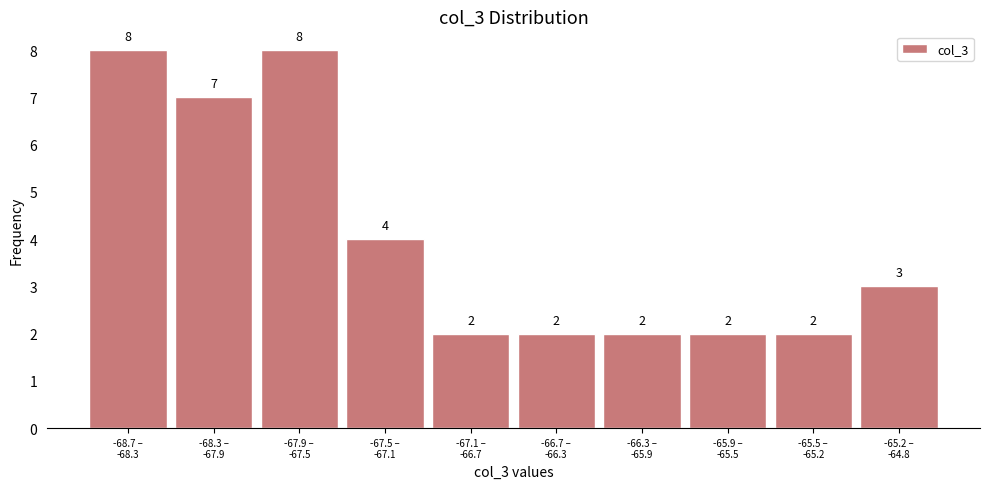

Reading left to right, list all the values displayed in this chart.

8	7	8	4	2	2	2	2	2	3